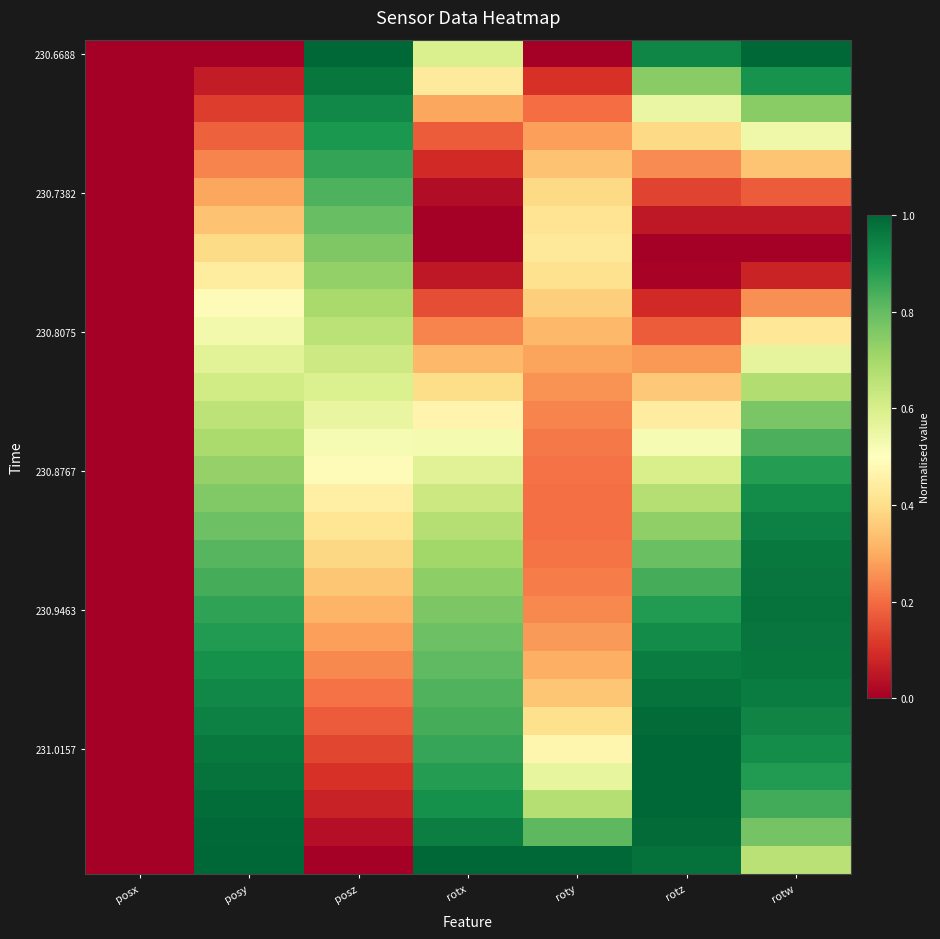

What is the total value across all series at rotx?

15.7